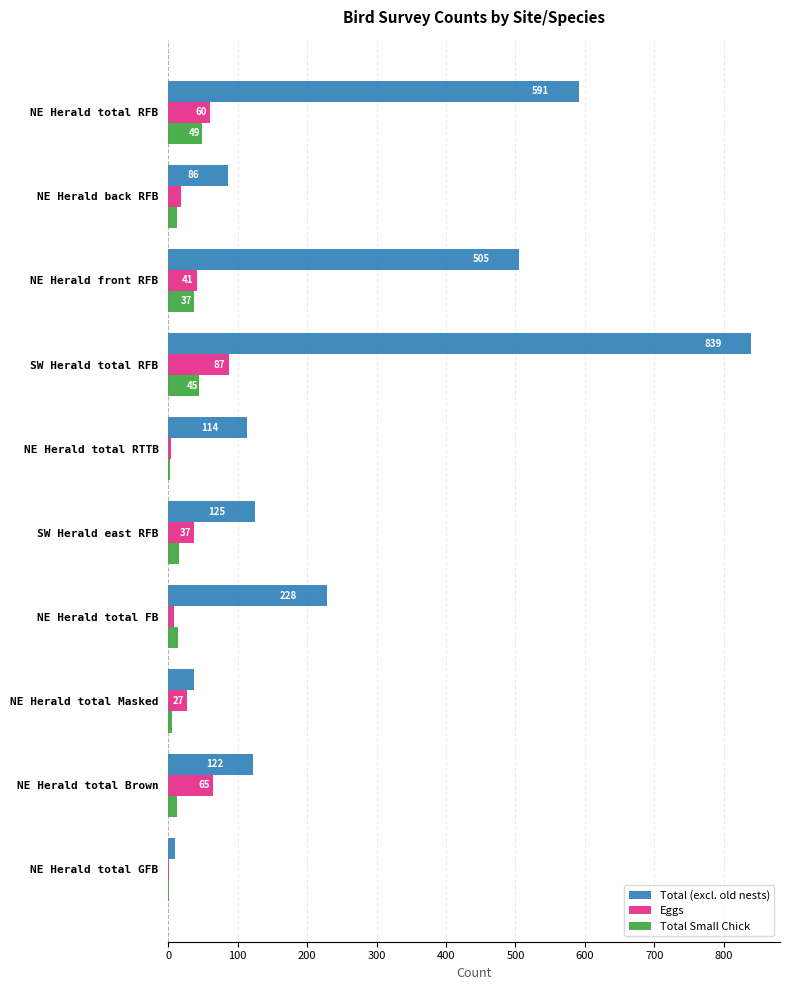

Which series changed the most between NE Herald total Brown and NE Herald total GFB?

Total (excl. old nests)